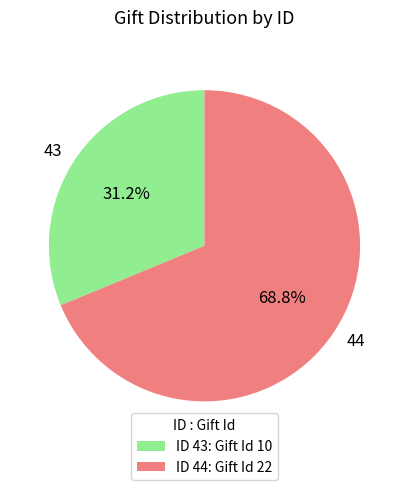

Is there a majority slice in this chart?

Yes